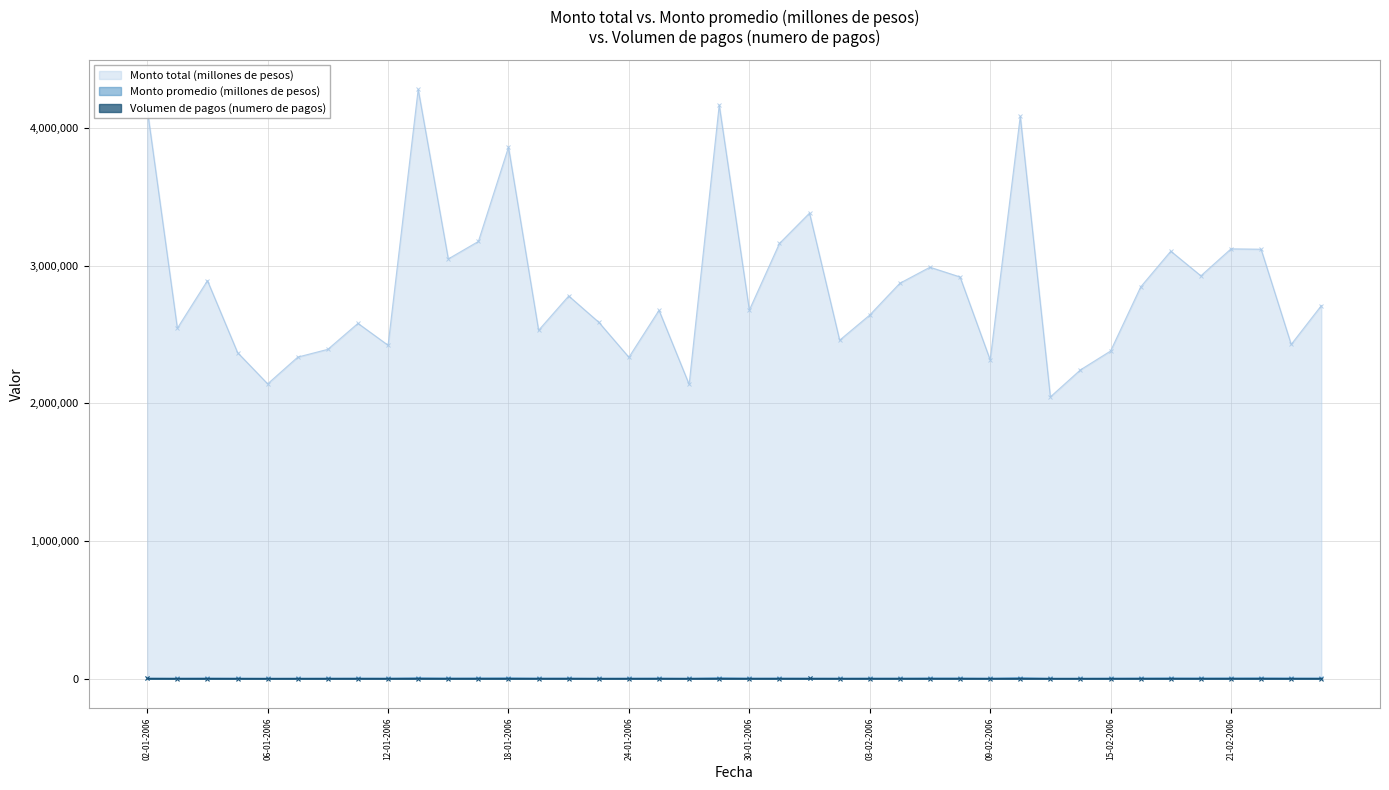

What is the value of the Monto total (millones de pesos) point at the 35th from the left?

3106335